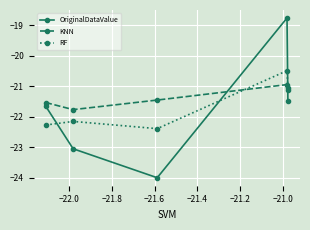

List the series in order of their peak value, lowest first.

KNN, RF, OriginalDataValue